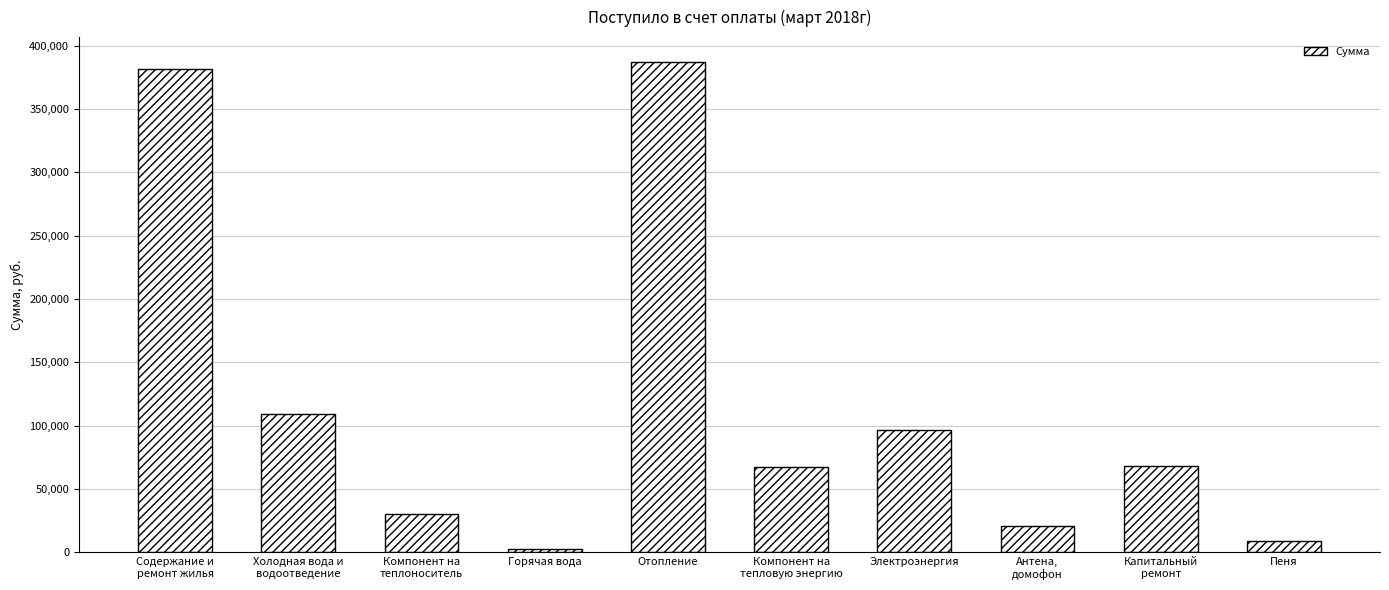

What value does the data have at Компонент на
теплоноситель?

30456.6